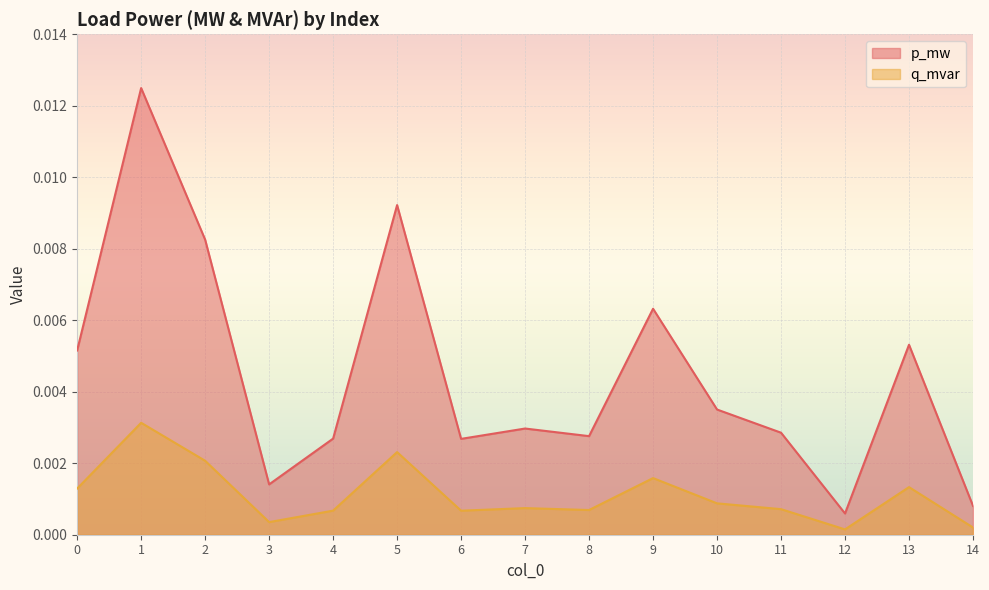

Rank the categories by p_mw value from highest to lowest.

1, 5, 2, 9, 13, 0, 10, 7, 11, 8, 4, 6, 3, 14, 12